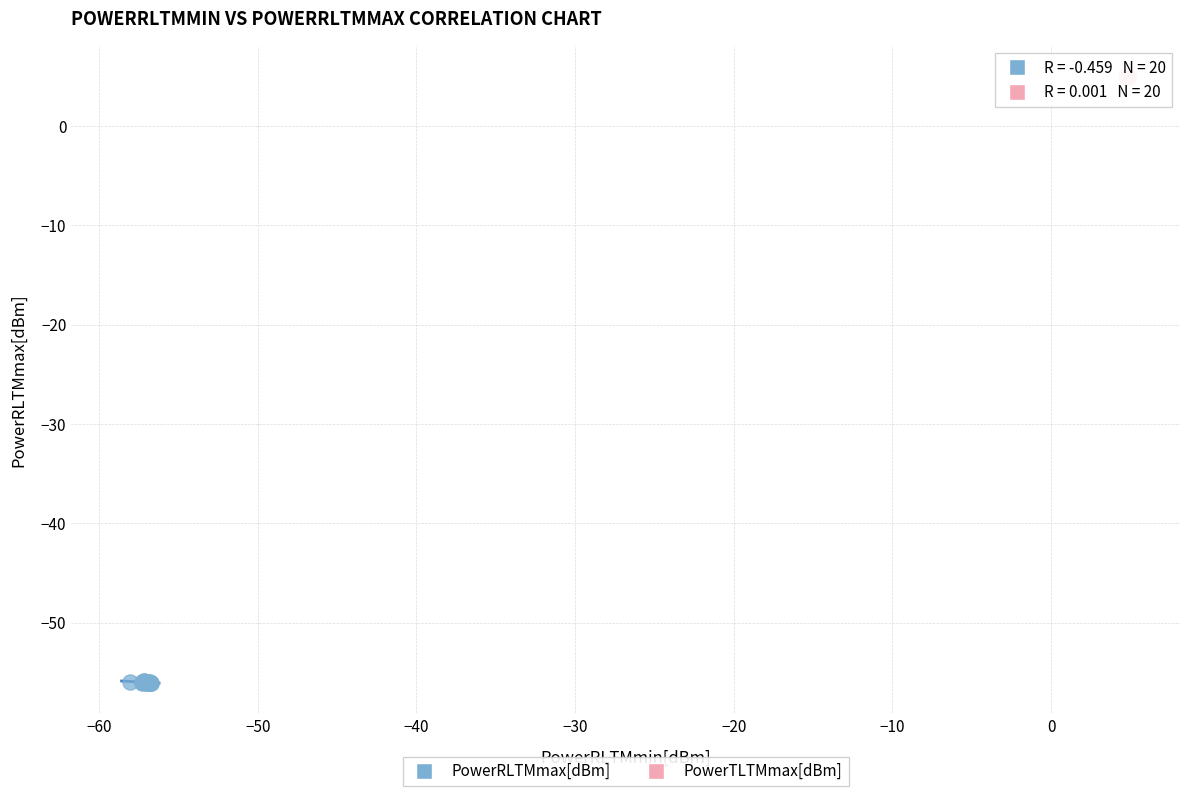

Which series contains the lowest Y value?

PowerRLTMmax[dBm]